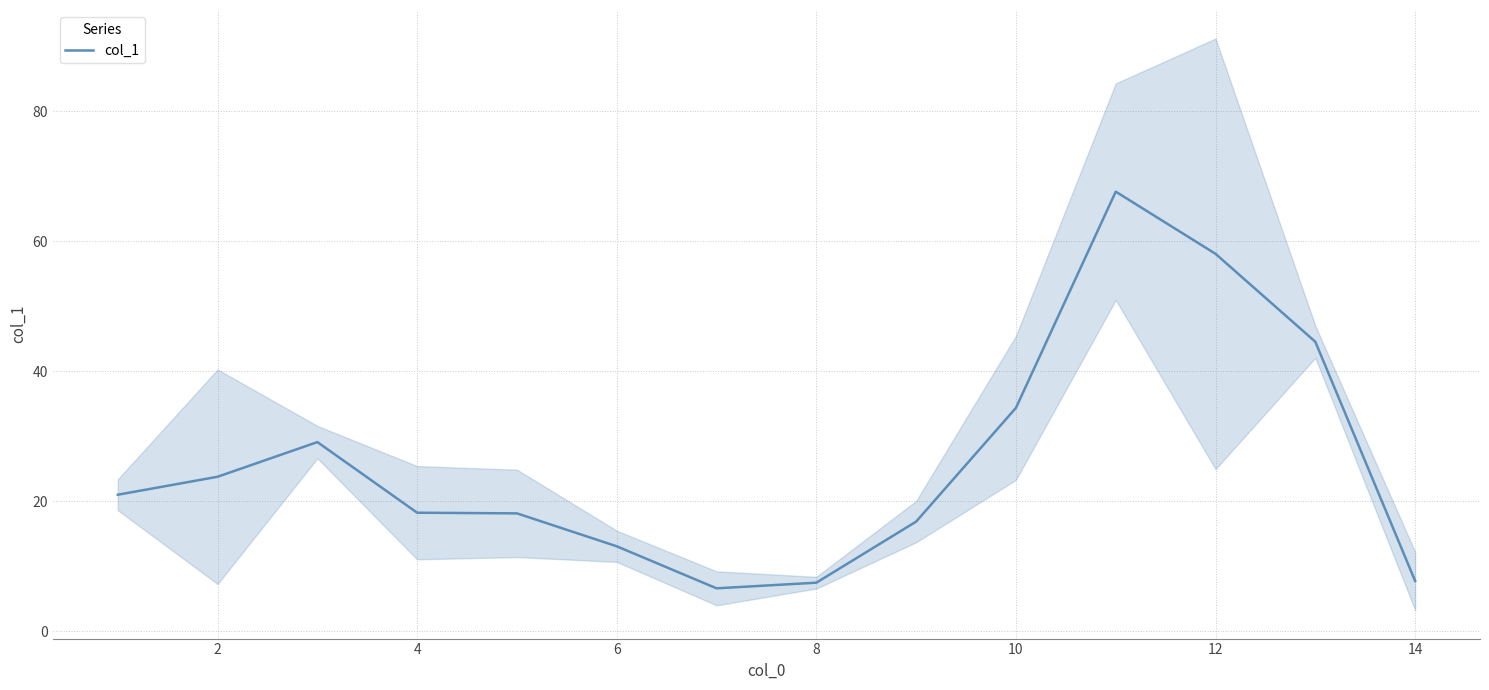

Is this an area chart (filled region under the line)?

No